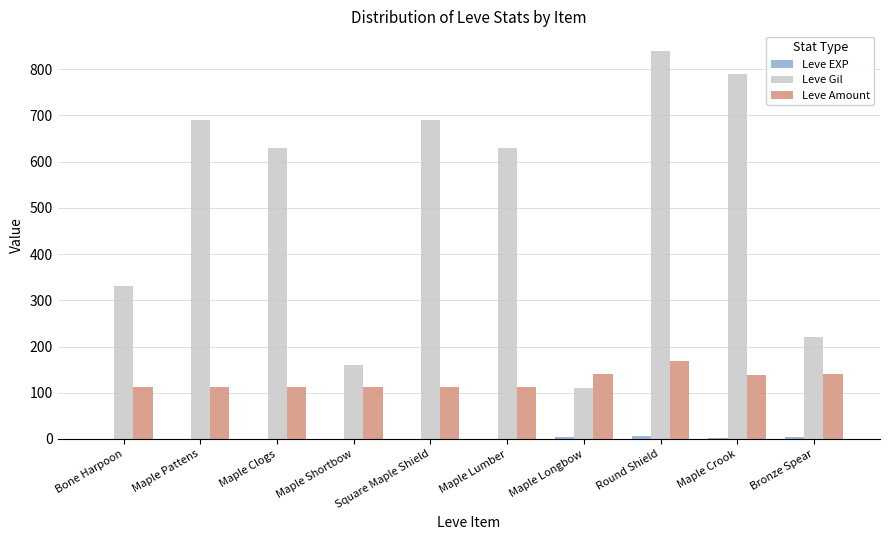

How many distinct data groups are displayed?

3